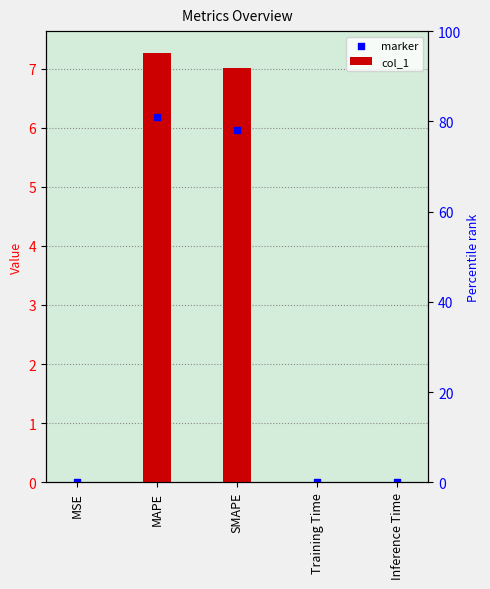

At how many categories does at least one series exceed 5?

2